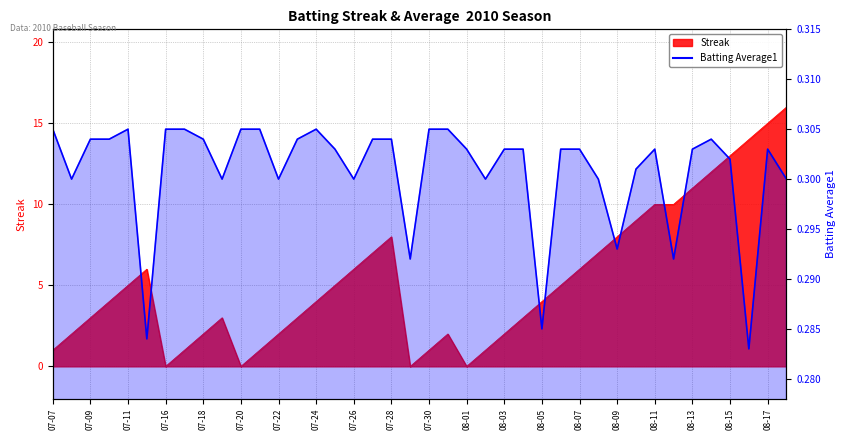

How many interior local peaks (higher than both neighbors) does the data have?

5